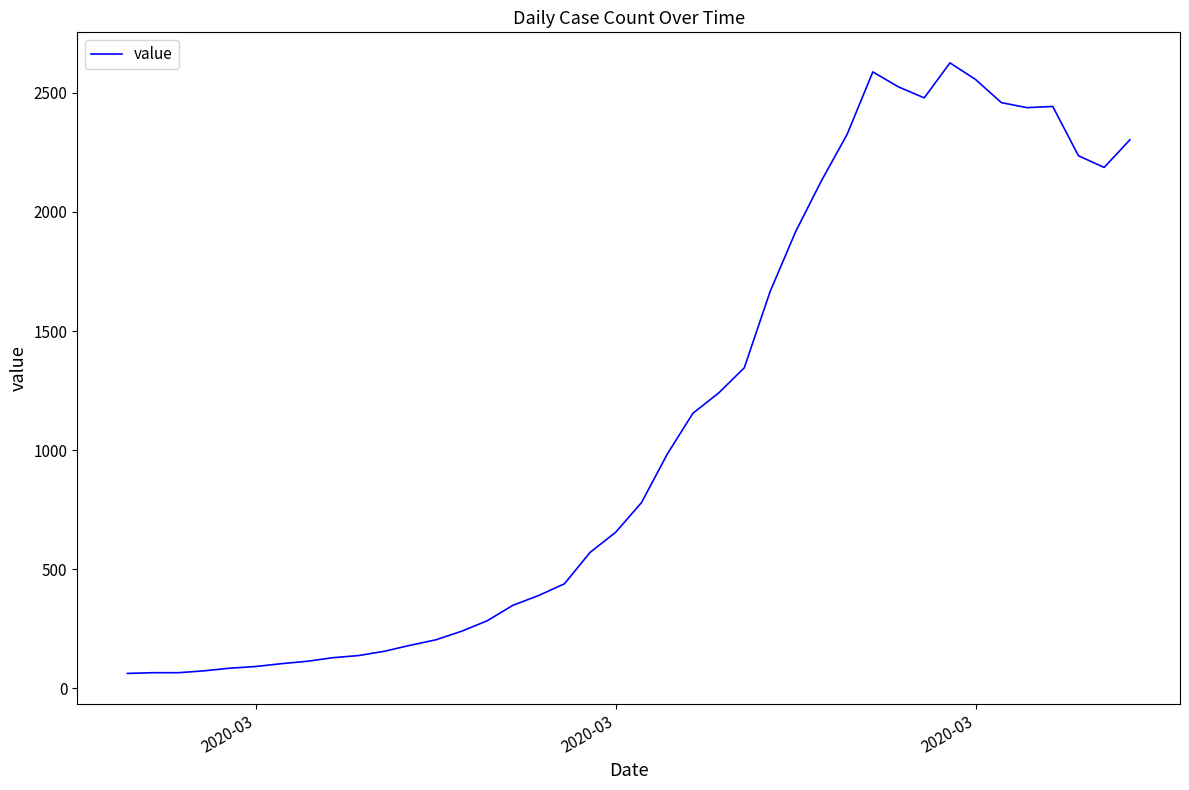

What is the smallest value displayed?

63